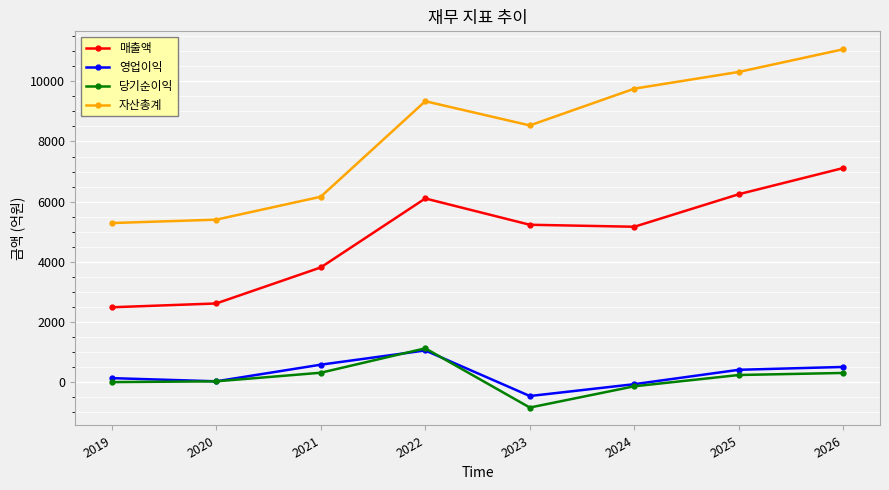

Is it true that 당기순이익 equals 238 at 2025?

True